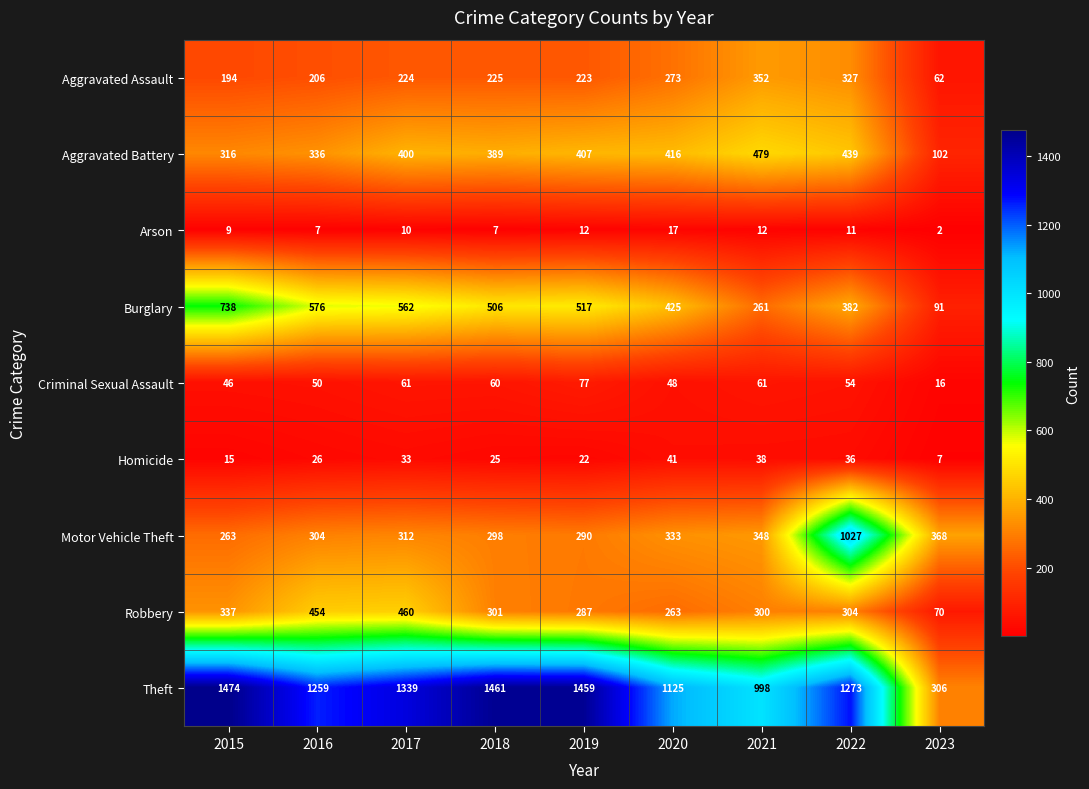

Which series has the largest range (max minus min)?

Theft